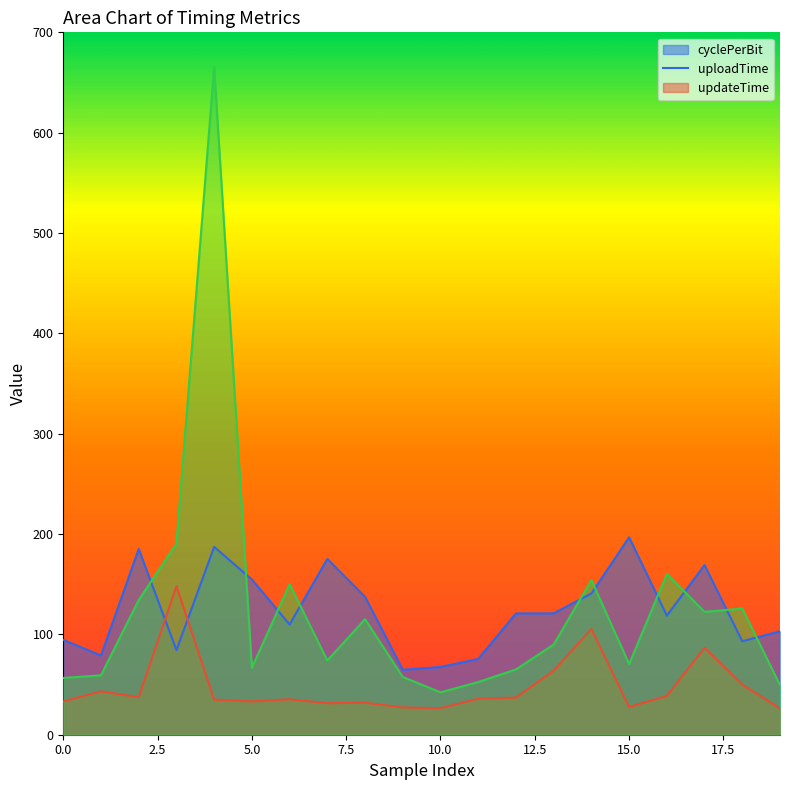

What is the value of the cyclePerBit point at the 11th from the left?

67.5